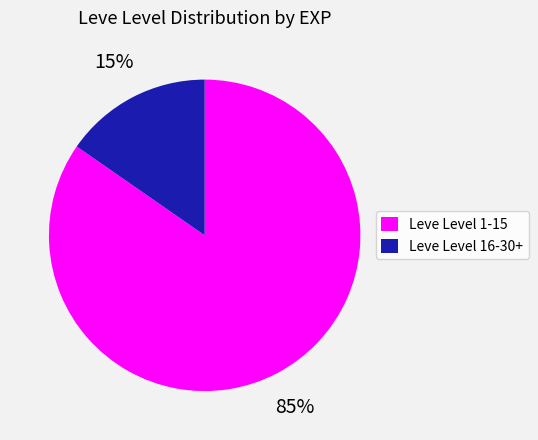

Between Leve Level 16-30+ and Leve Level 1-15, which is larger?

Leve Level 1-15